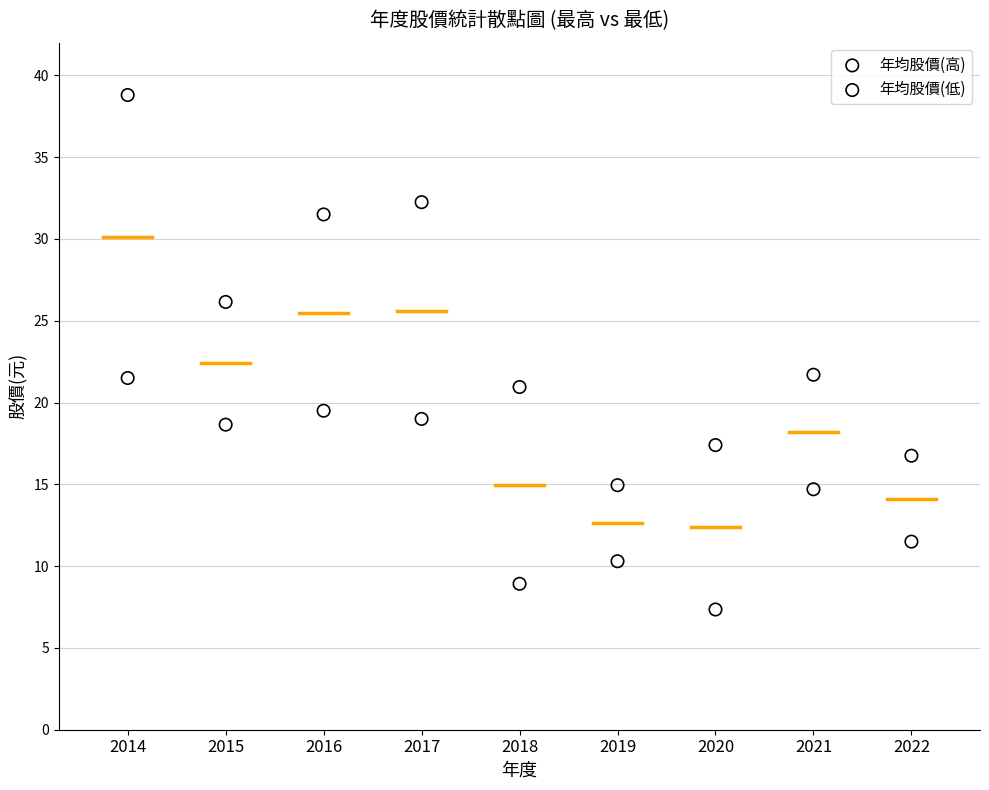

Which series has the widest spread of Y values?

年均股價(高)